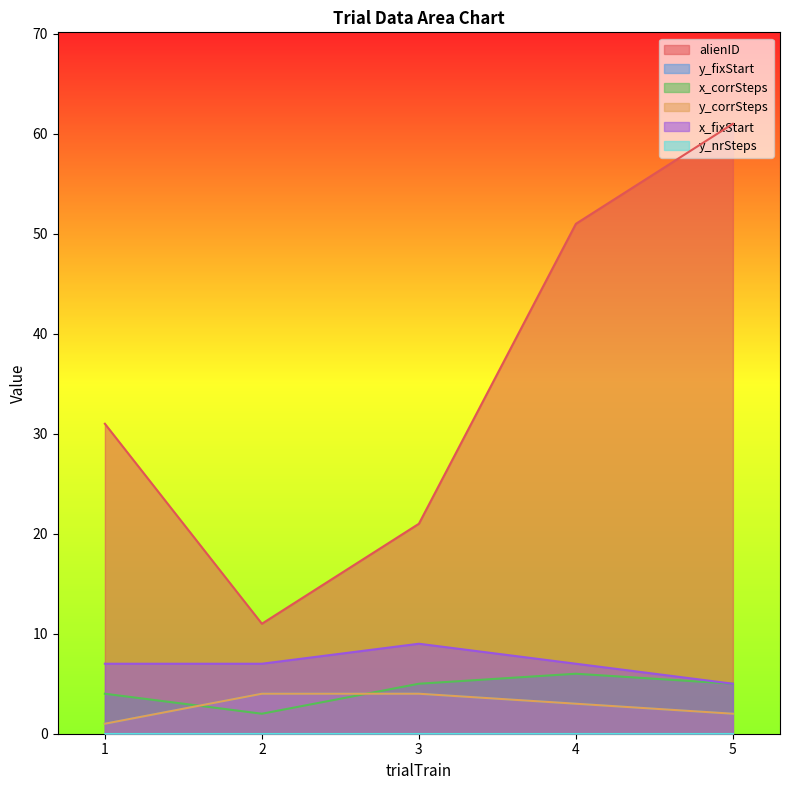

True or false: x_fixStart and alienID intersect in this chart.

False